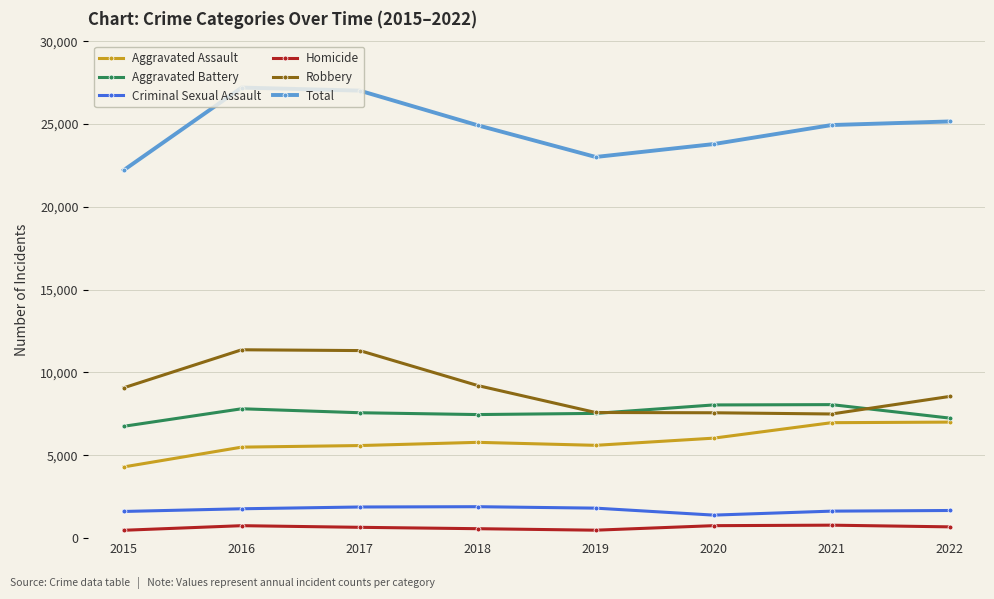

True or false: Robbery and Criminal Sexual Assault cross at least once.

False